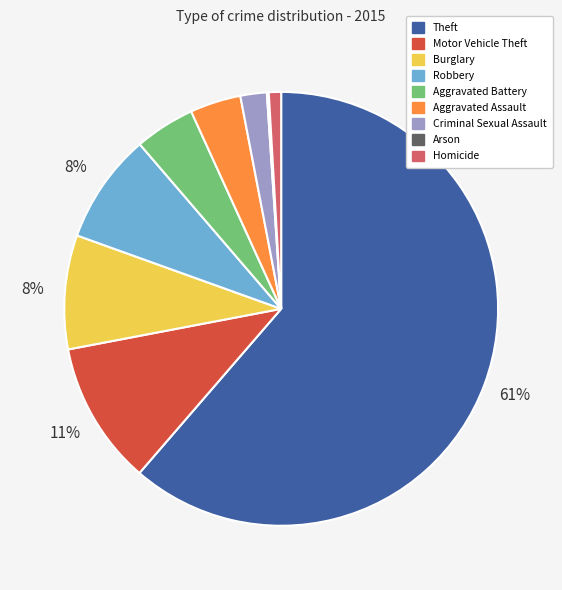

To the nearest percent, what is the average slice percentage?

11%